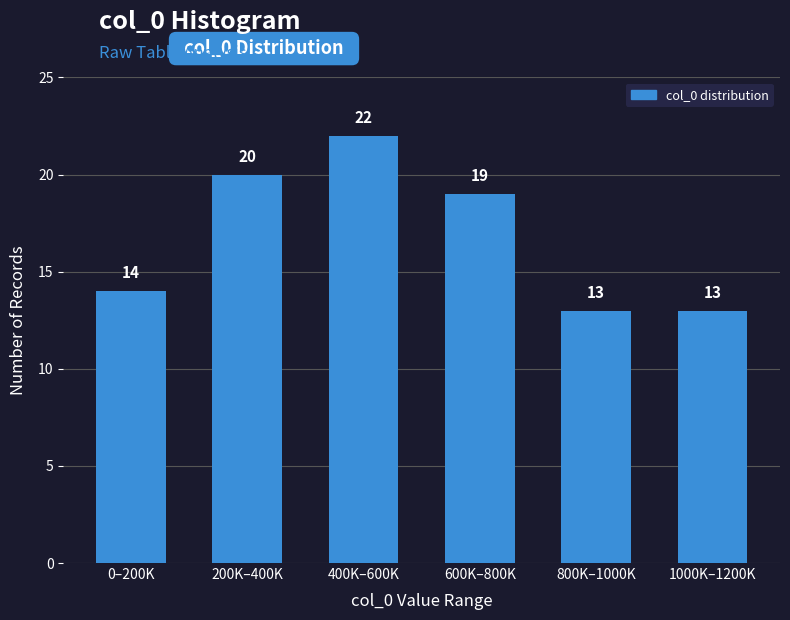

Reading right to left, extract all data points from this chart.

1000K–1200K=13	800K–1000K=13	600K–800K=19	400K–600K=22	200K–400K=20	0–200K=14